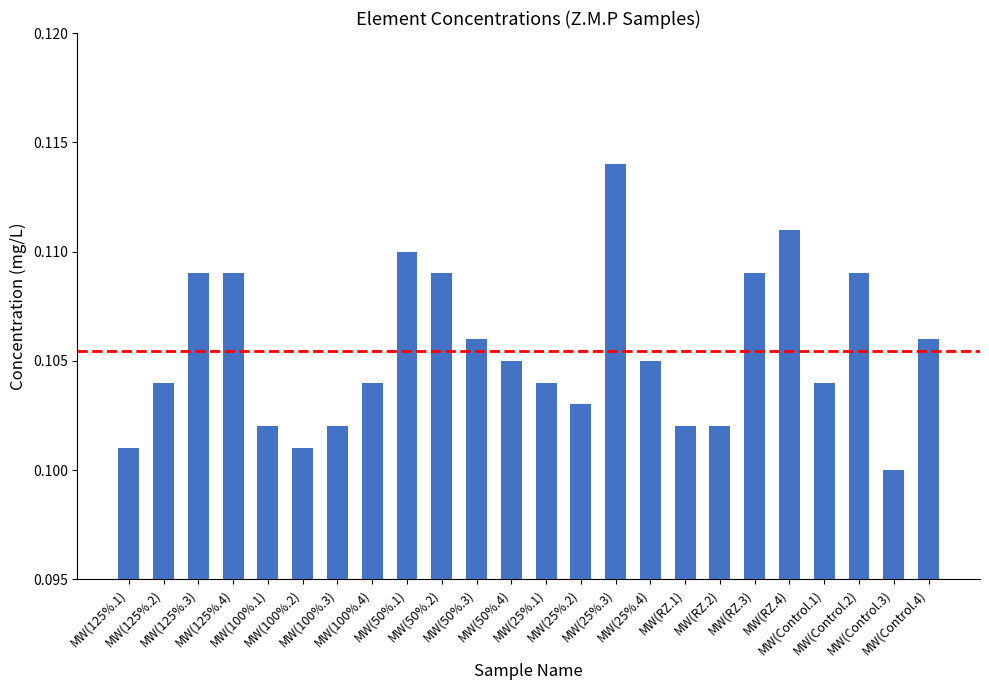

What is the sum of all values?

2.5